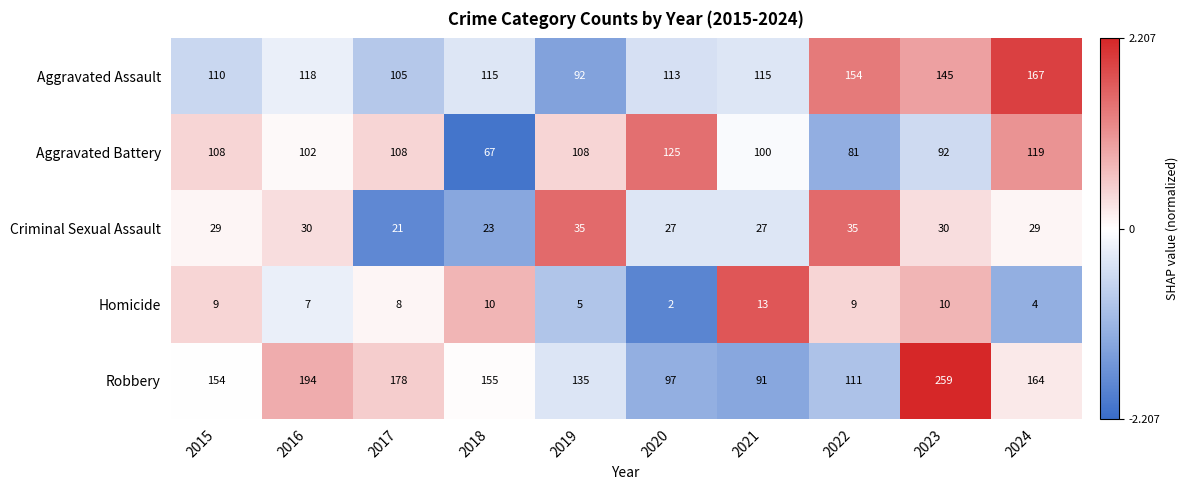

Which series has the largest range (max minus min)?

Robbery